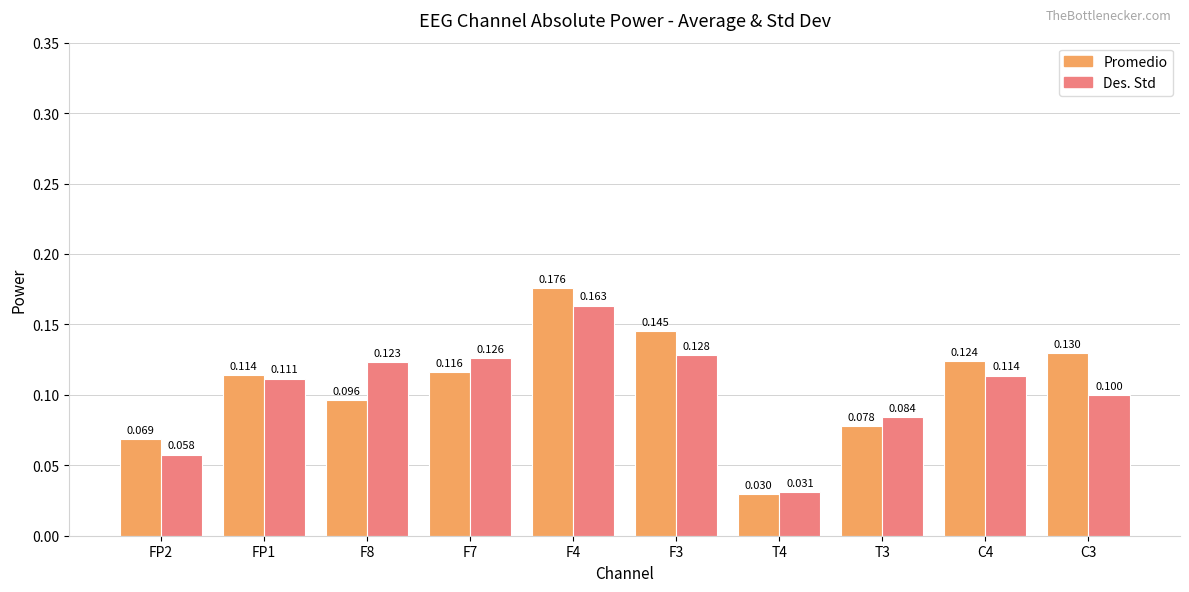

Which series has the widest spread of values?

Promedio